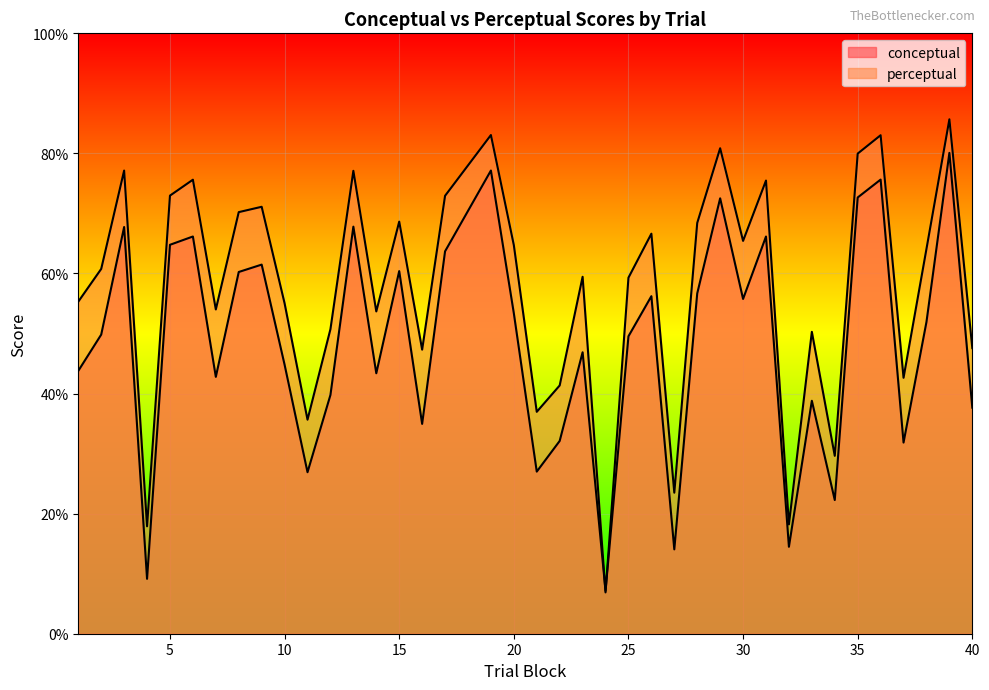

Where is the first local minimum for conceptual?

4